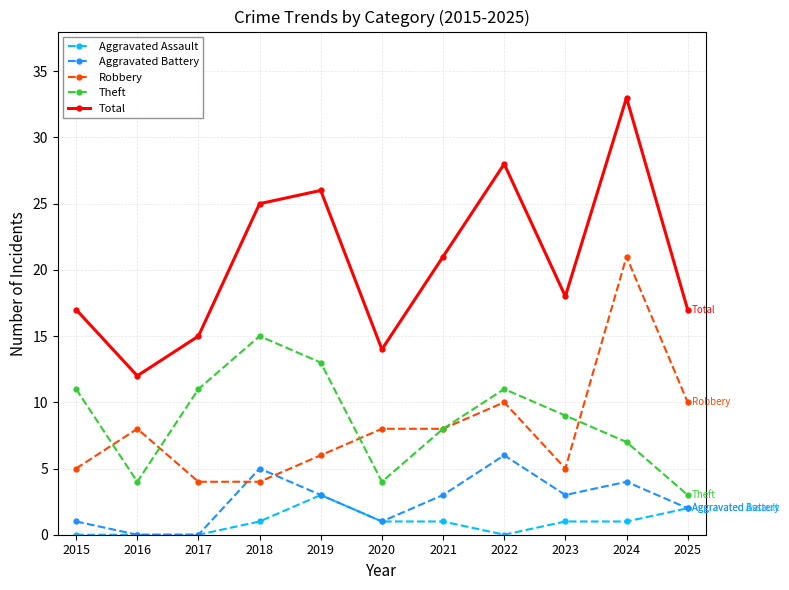

At which label does Aggravated Assault reach its peak?

2019